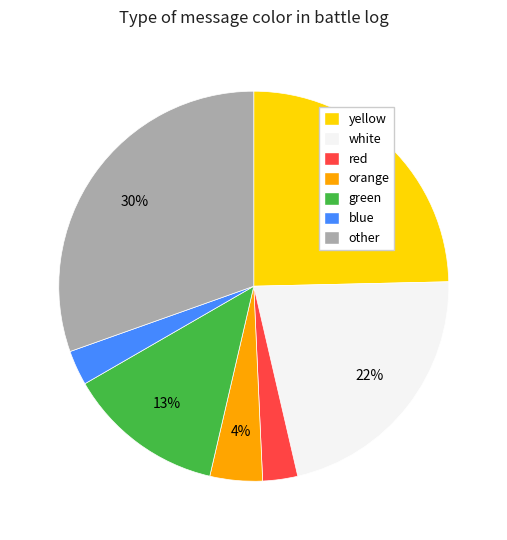

Approximately how many times larger is the value at red compared to yellow?

0.1